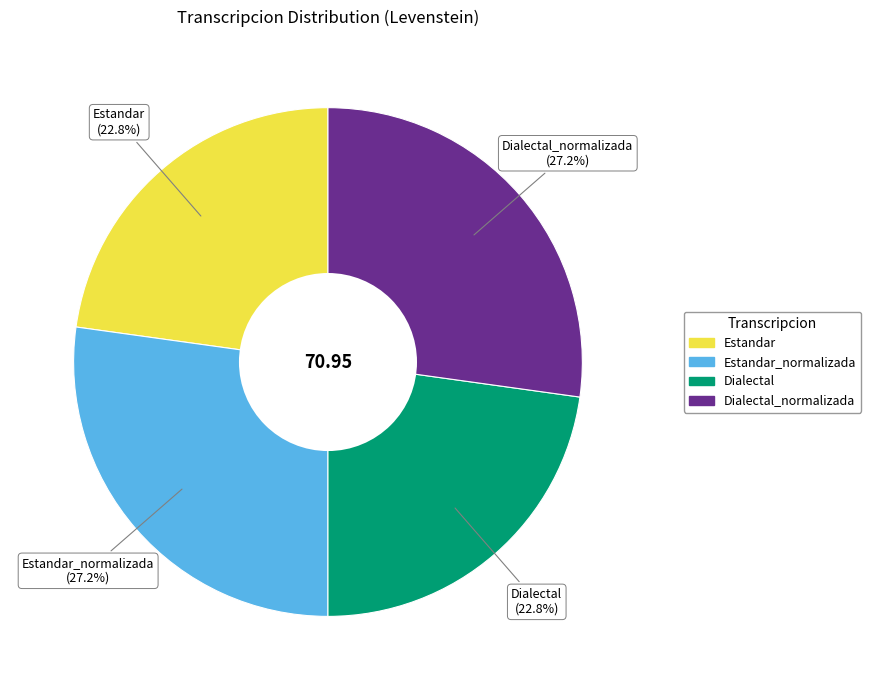

Which has a higher value, Dialectal or Estandar_normalizada?

Estandar_normalizada